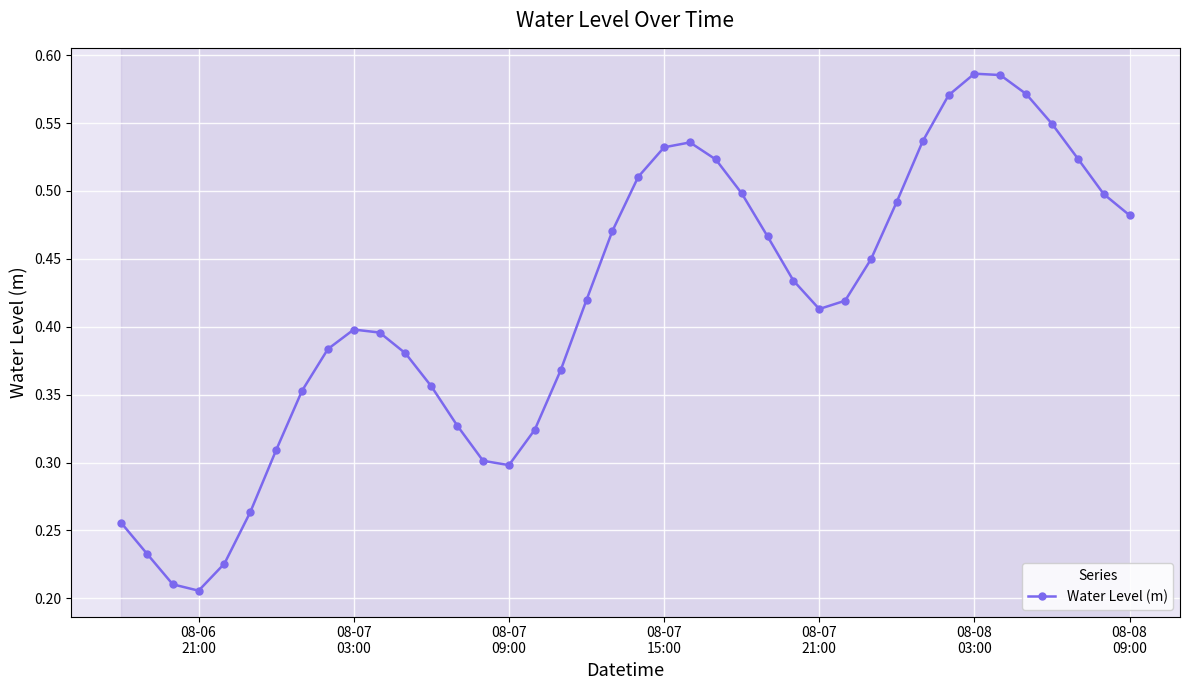

What is the sum of all values?

16.7